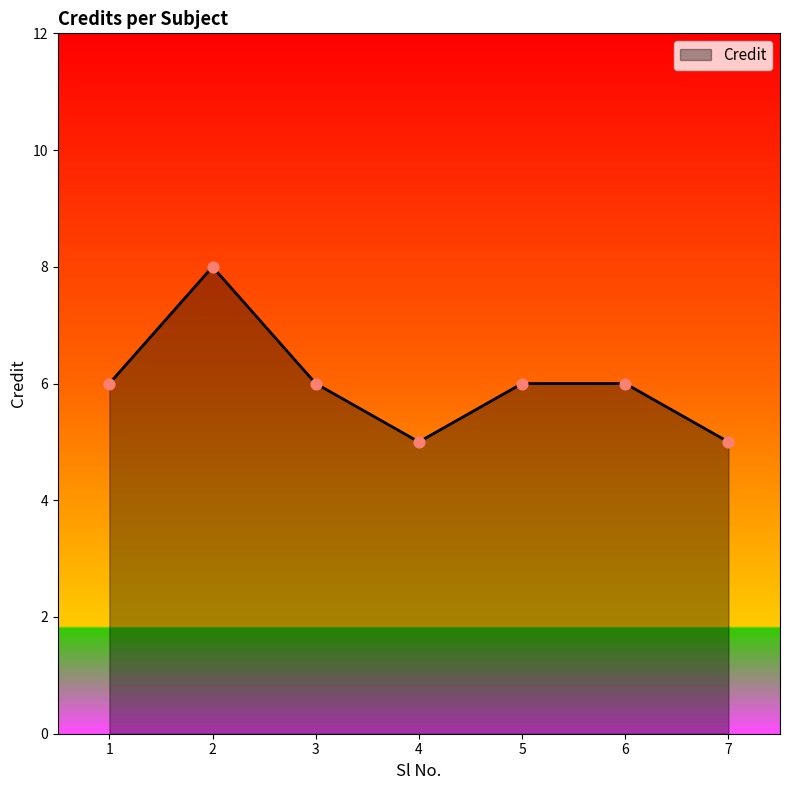

Approximately how many times larger is the value at 4 compared to 5?

0.8